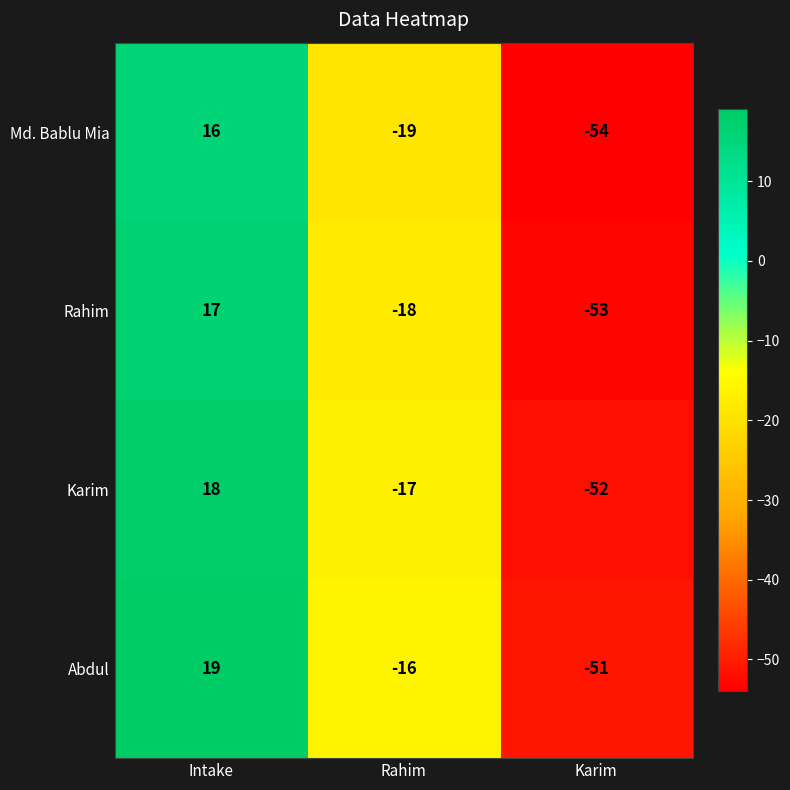

How many values in the Md. Bablu Mia series are below -19?

1